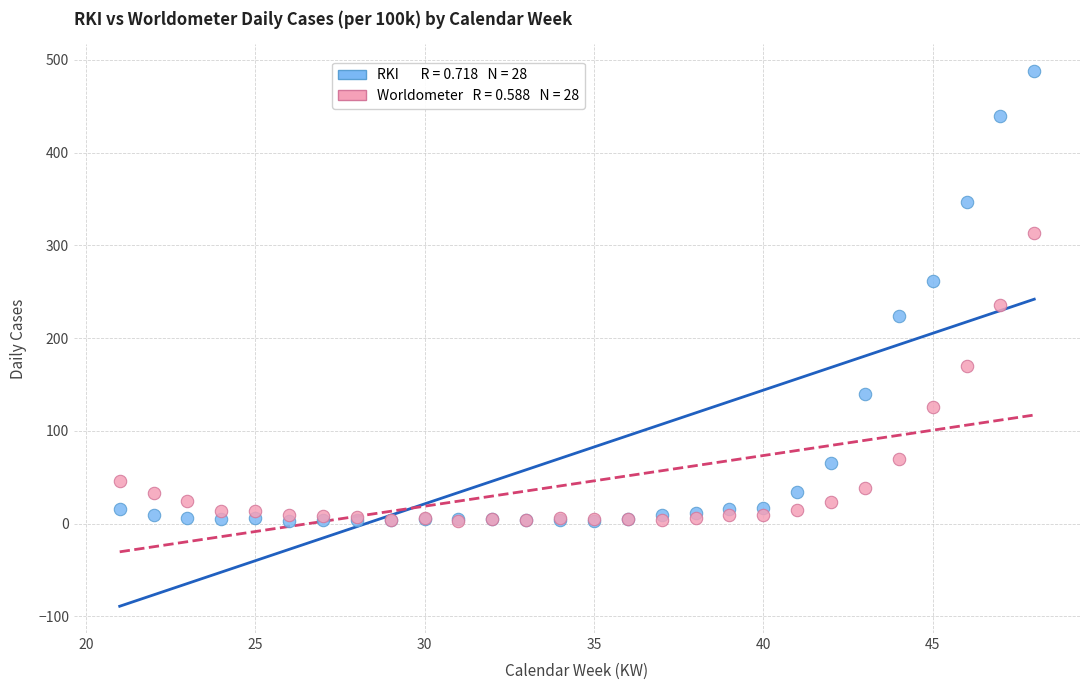

Across all series, what Y value is closest to 245?

235.9